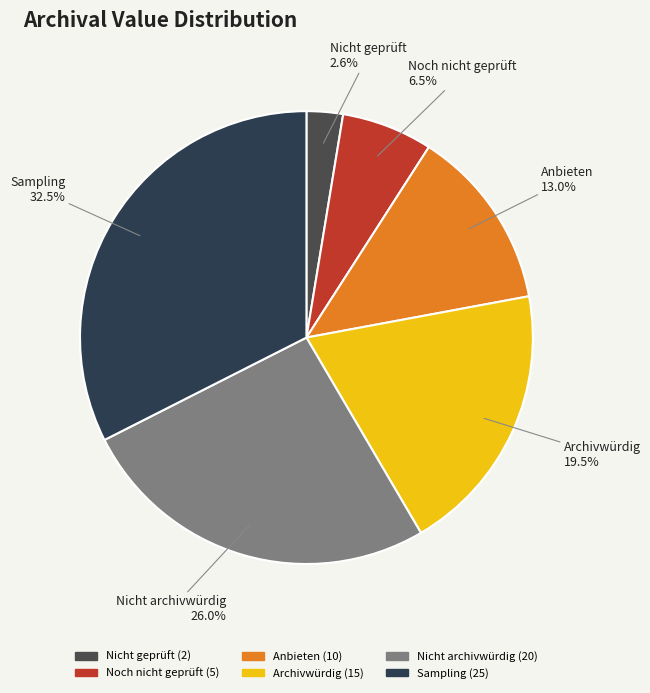

Between Archivwürdig and Sampling, which is larger?

Sampling